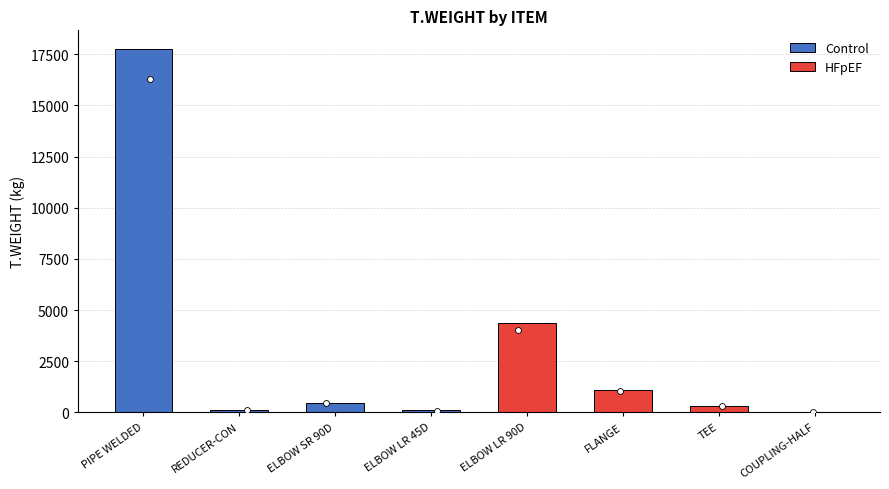

What is the total value across all series at ELBOW LR 45D?

97.6